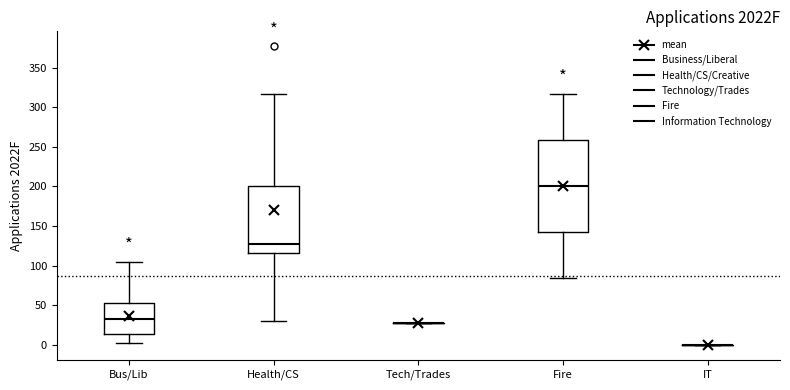

Reading left to right, read every box against the y-axis: the position of its median line, the range the box covers, and the ends of its whiskers. The values are not printed on the chart, so give them approximately, as read against the axis.

Bus/Lib: median 35, box 15 to 55, whiskers 0 to 105
Health/CS: median 130, box 115 to 200, whiskers 30 to 315
Tech/Trades: box collapsed to a line at 30, whiskers 30 to 30
Fire: median 200, box 145 to 260, whiskers 85 to 315
IT: box collapsed to a line at 0, whiskers 0 to 0